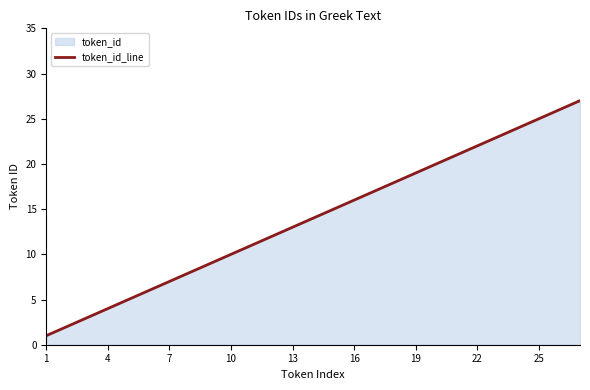

The value at 19 is 19. True or false?

True